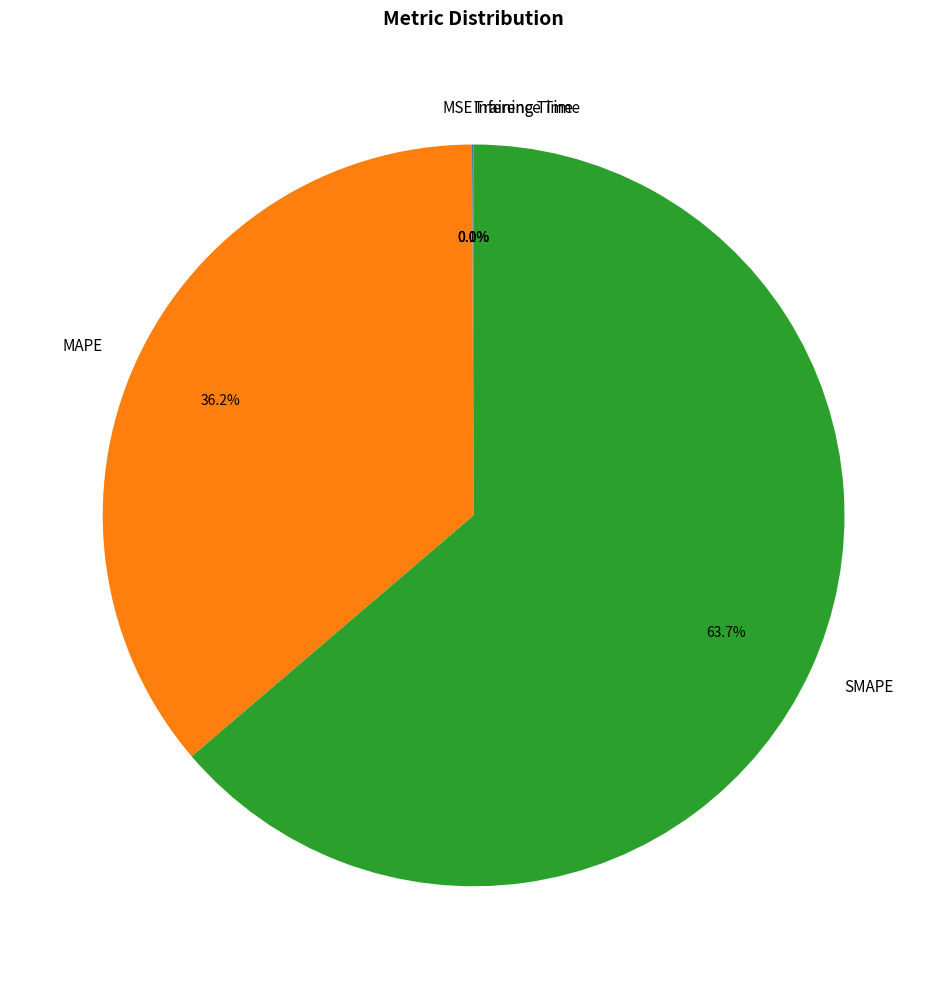

Which has a higher value, SMAPE or MAPE?

SMAPE